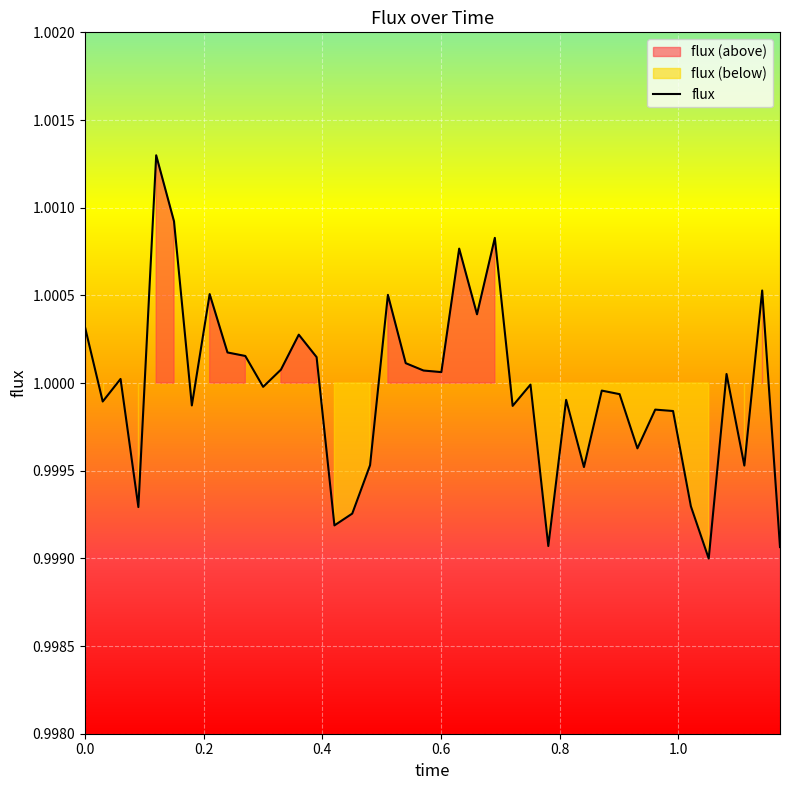

What is the greatest value displayed?

1.0